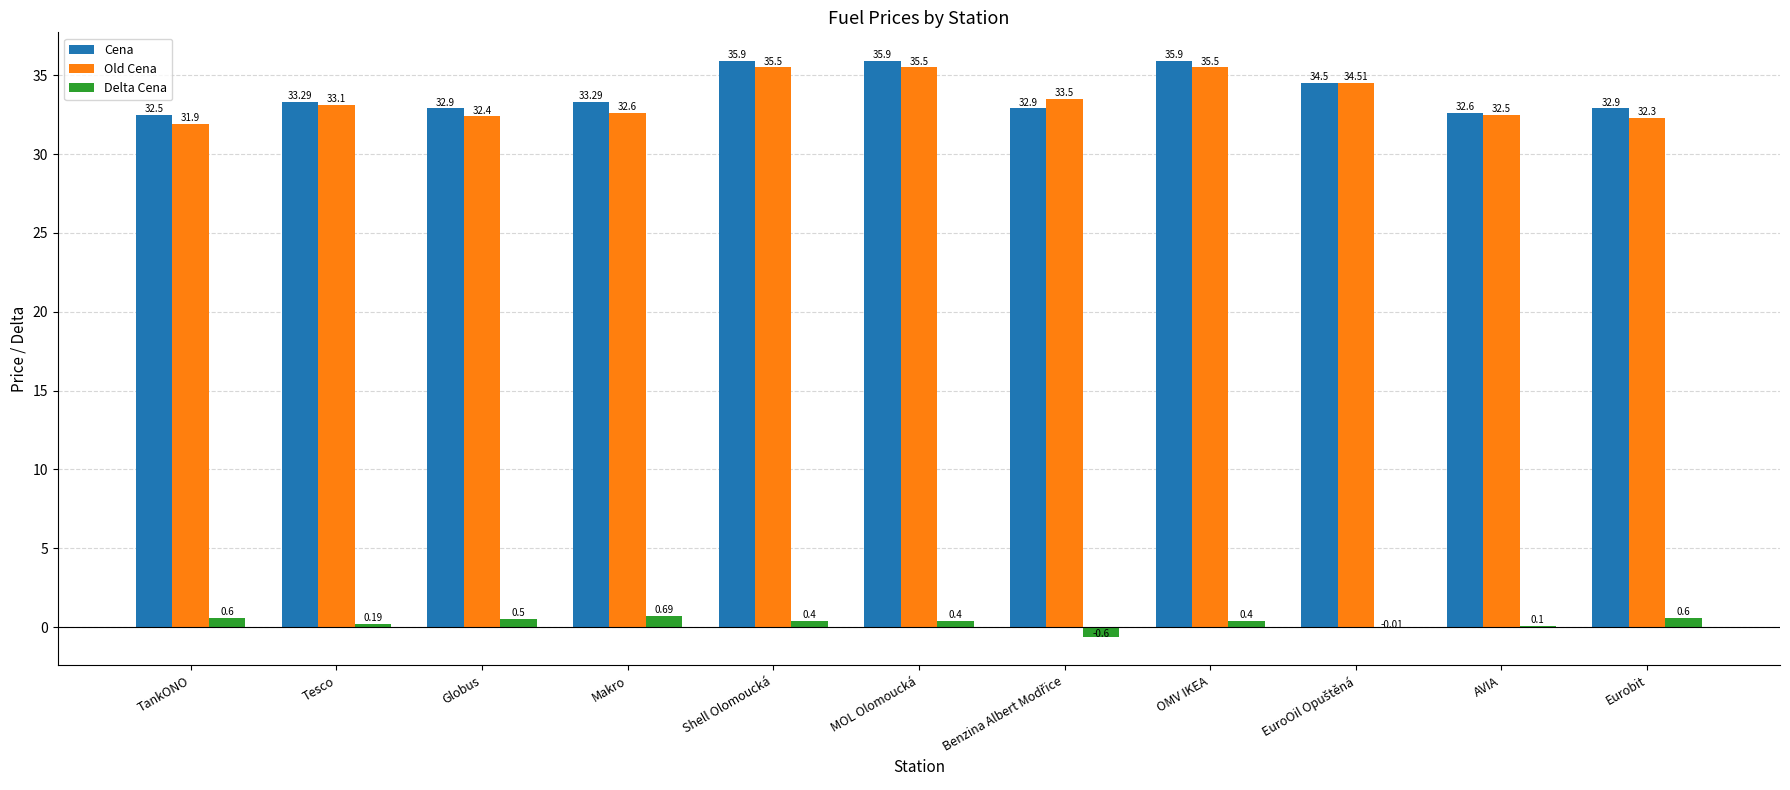

Where does the Delta Cena series first go above 0?

TankONO